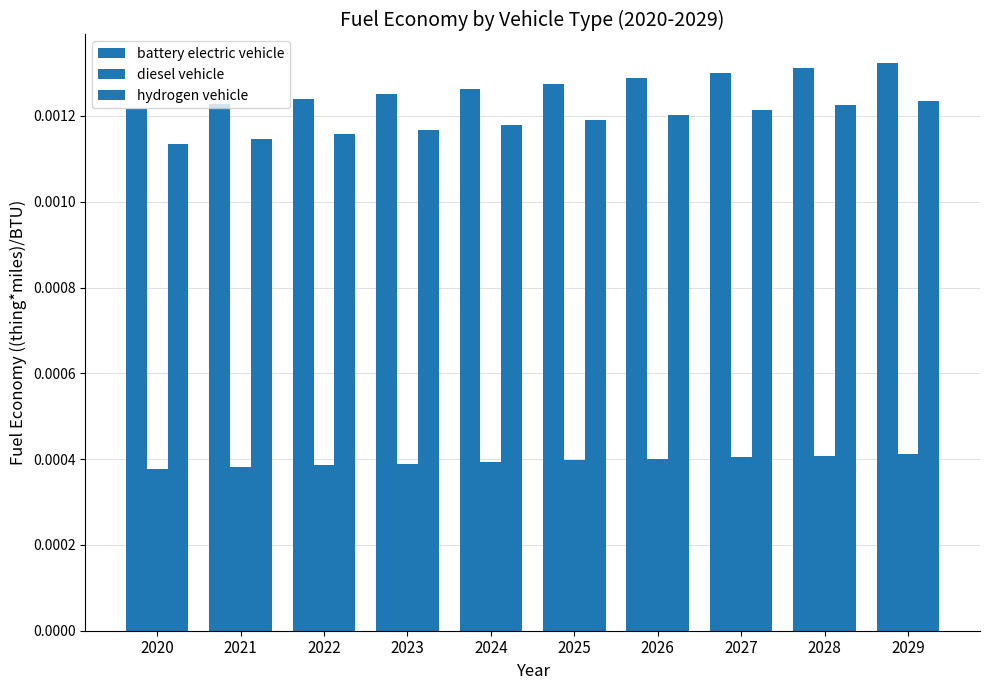

Count the number of data series in this chart.

3